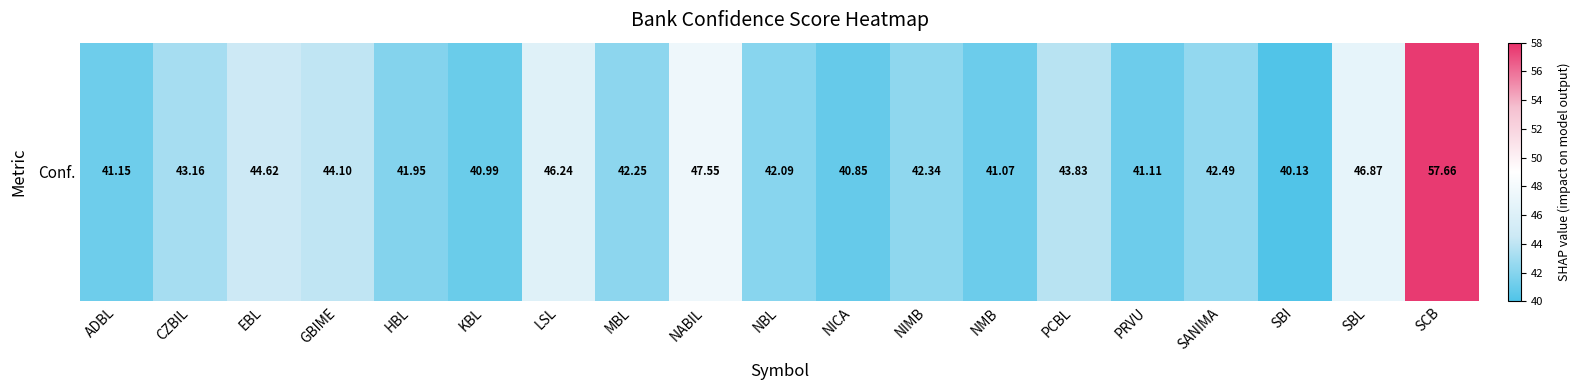

Rank the categories by value from highest to lowest.

SCB, NABIL, SBL, LSL, EBL, GBIME, PCBL, CZBIL, SANIMA, NIMB, MBL, NBL, HBL, ADBL, PRVU, NMB, KBL, NICA, SBI